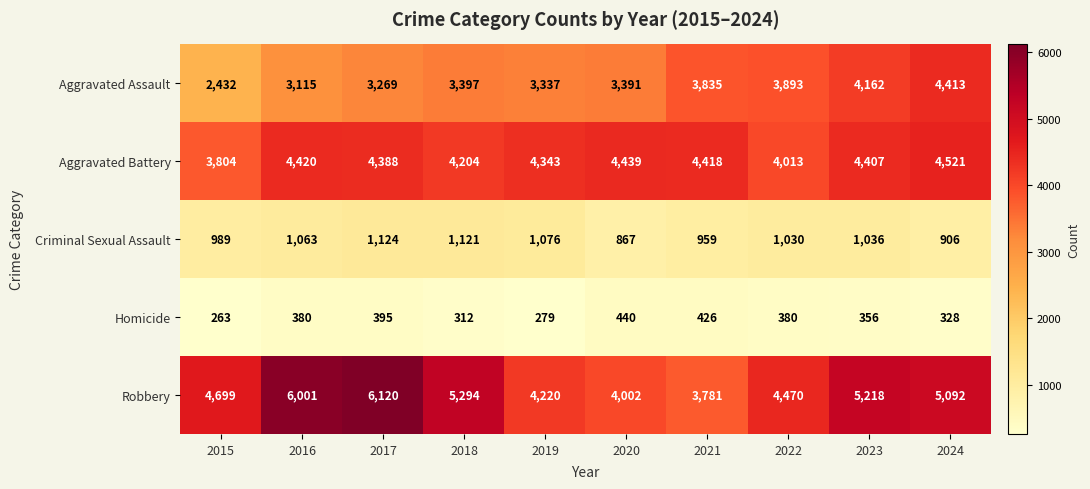

What is the total value across all series at 2016?

14979